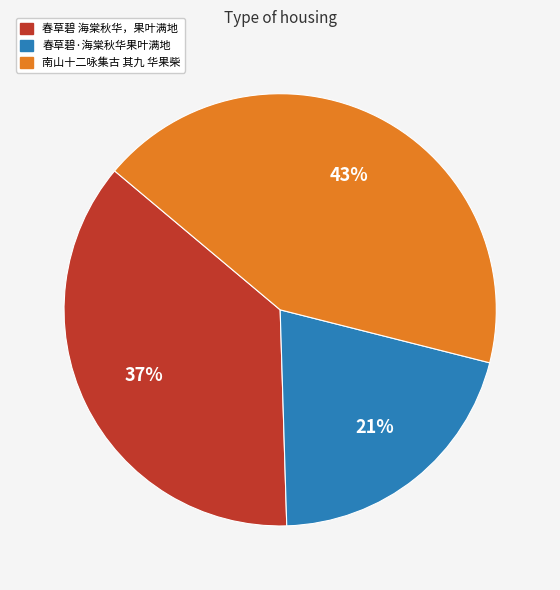

To the nearest percent, what is the average slice percentage?

33%